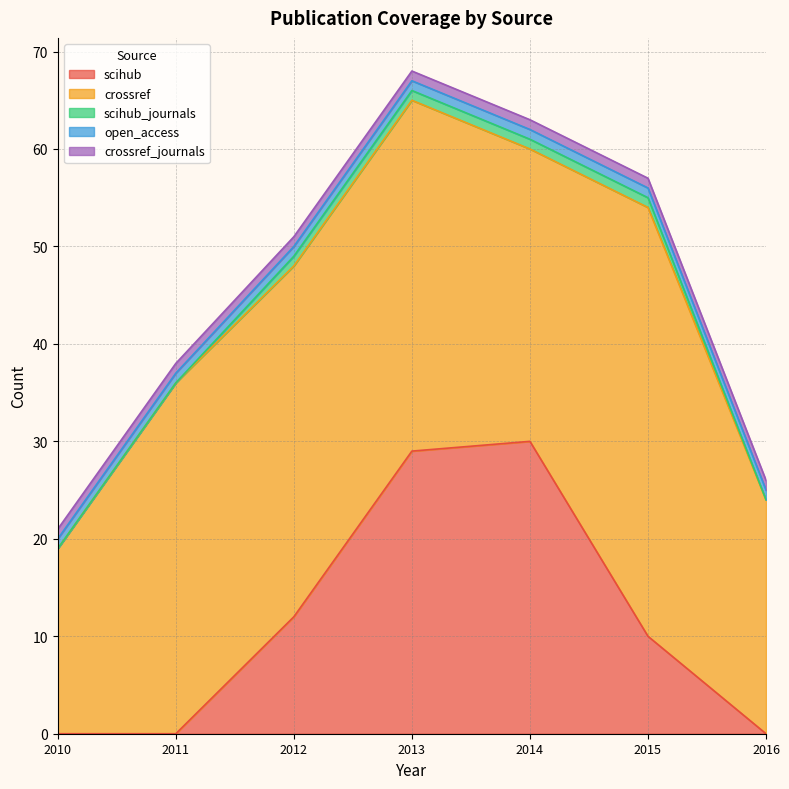

True or false: crossref and scihub intersect in this chart.

False